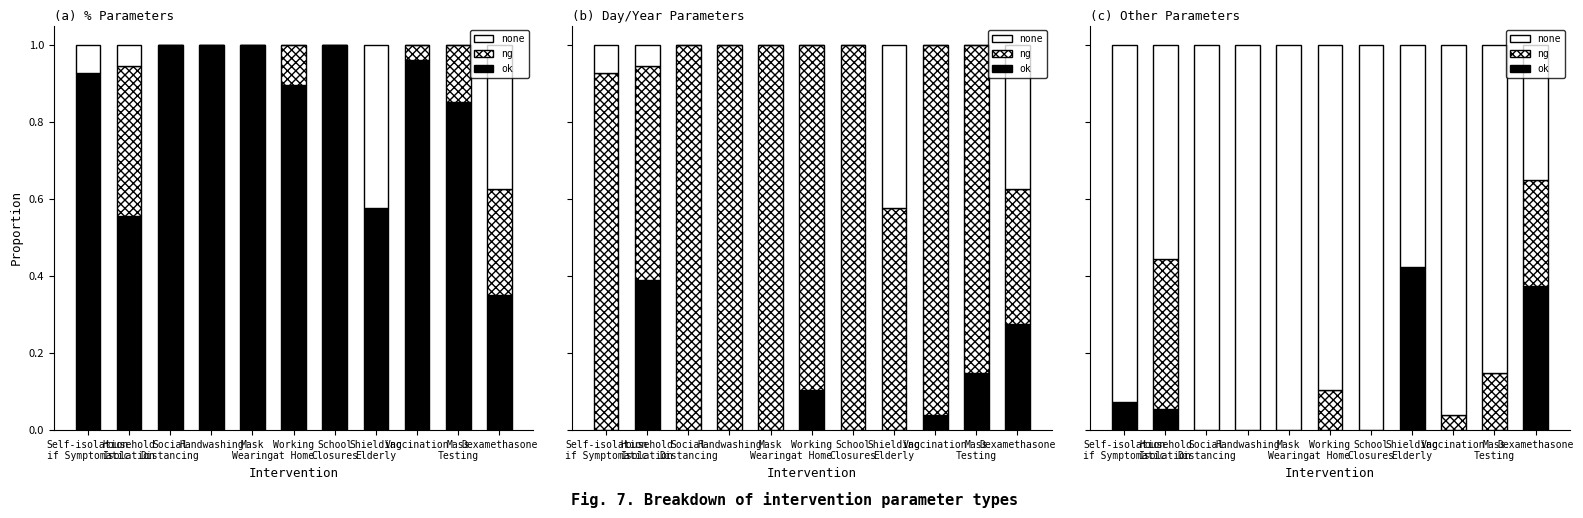

What is the value of the none bar at the 9th from the left?

1.0